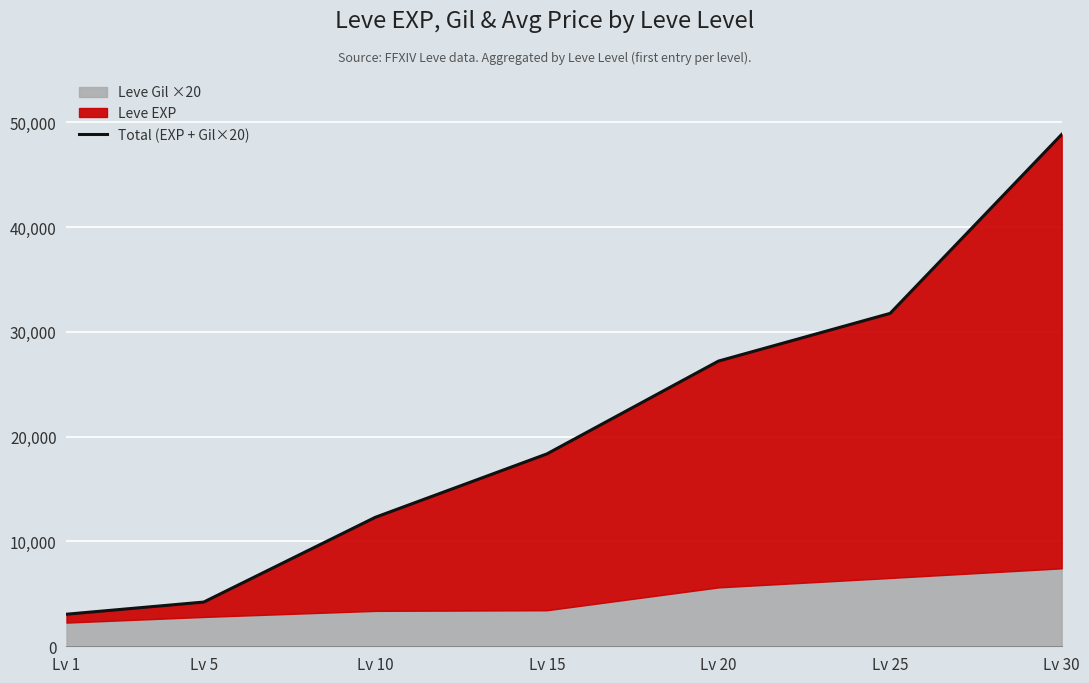

What is the difference between the maximum and minimum values?

45790